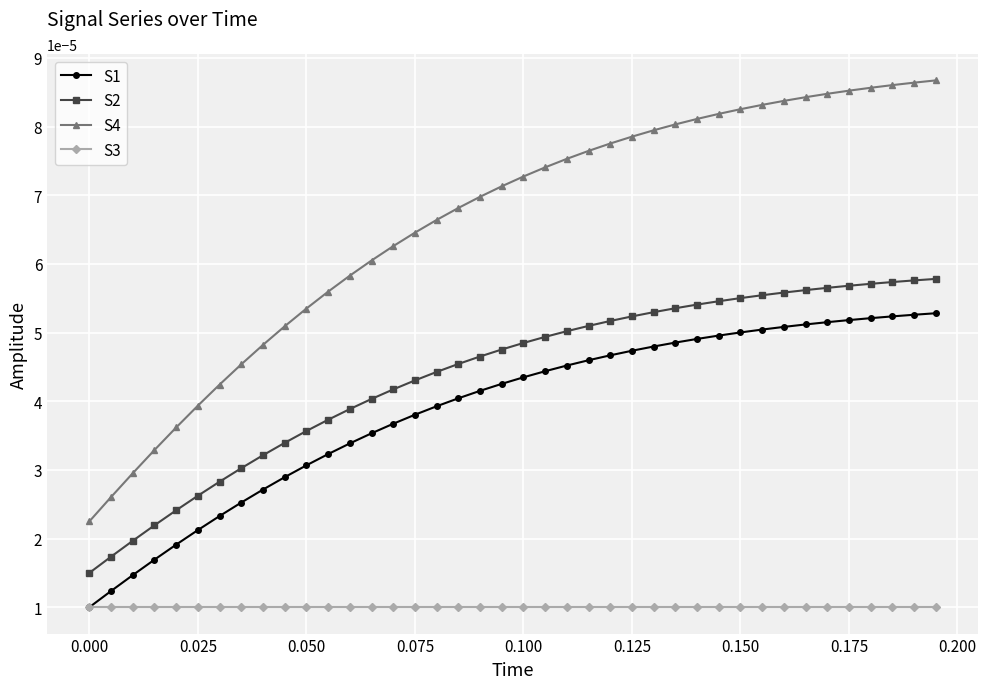

True or false: S2 and S3 intersect in this chart.

False